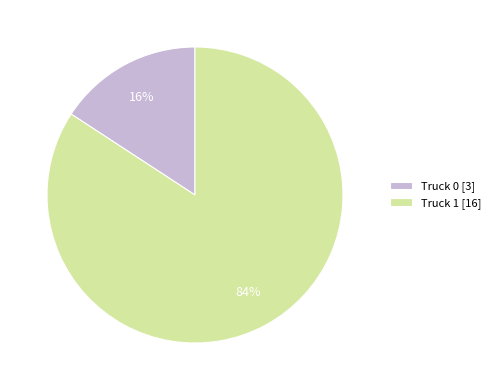

Which has a higher value, Truck 0 or Truck 1?

Truck 1